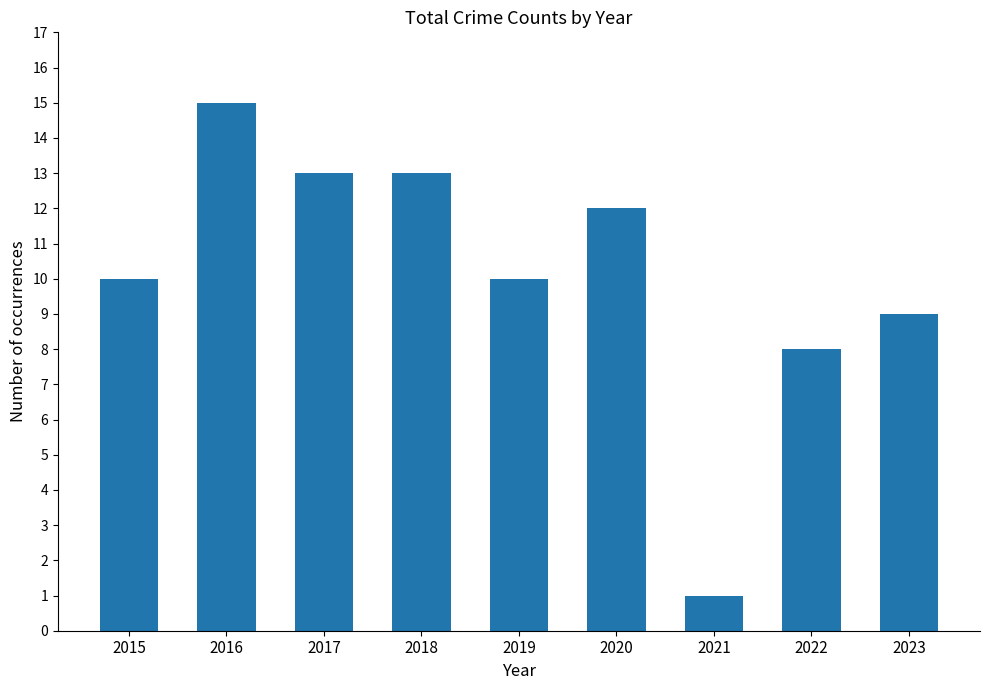

What value does the data have at 2023?

9